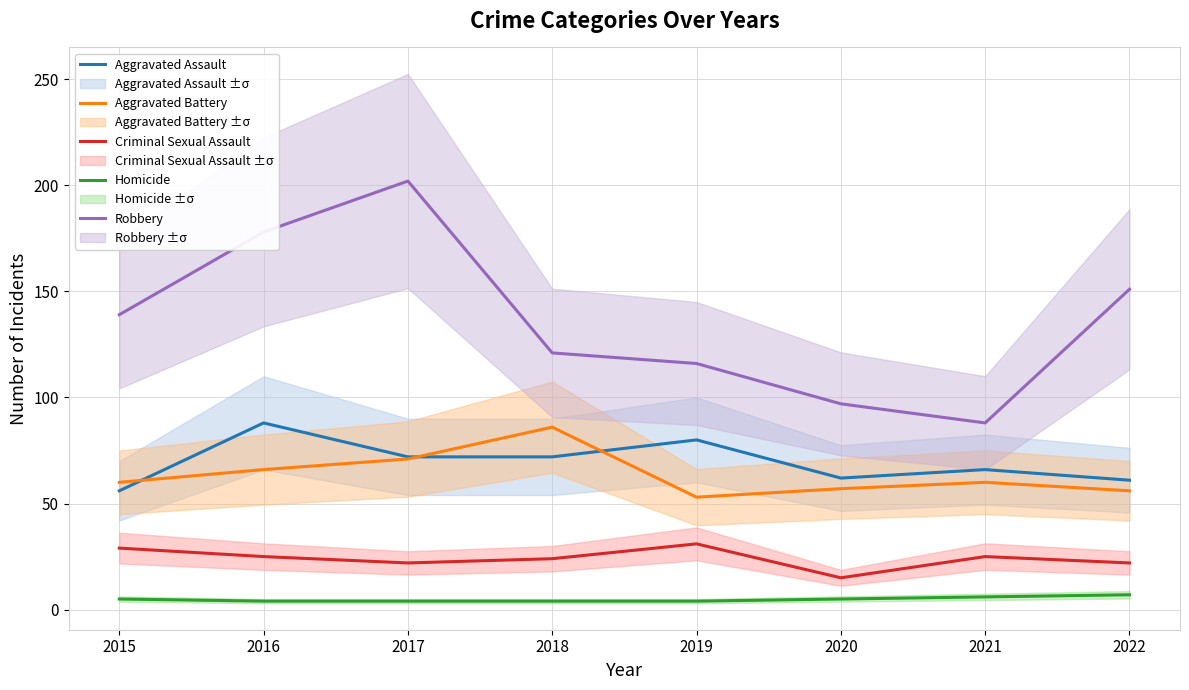

Rank the categories by Robbery value from lowest to highest.

2021, 2020, 2019, 2018, 2015, 2022, 2016, 2017